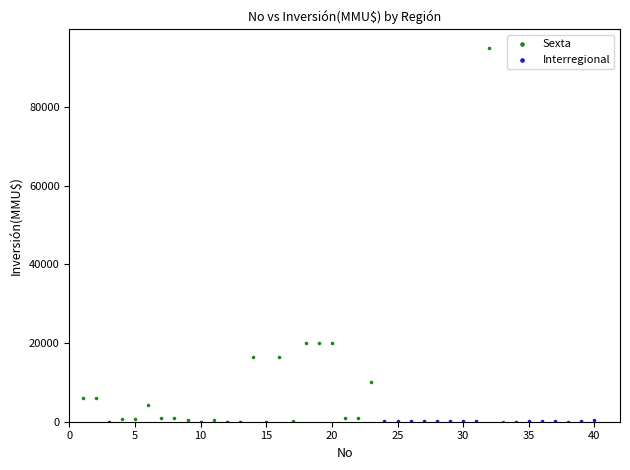

Which series has the largest Y range (max minus min)?

Sexta